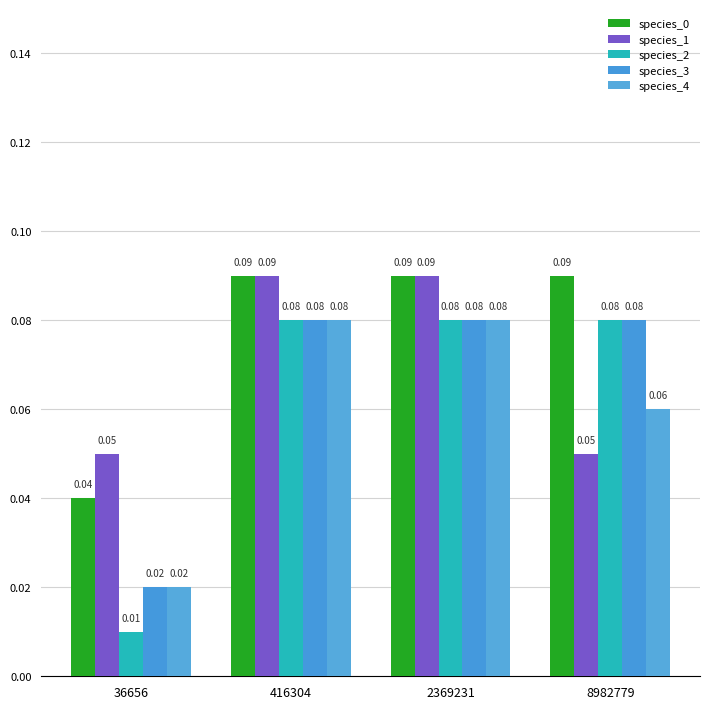

How many bars are there in total?

20